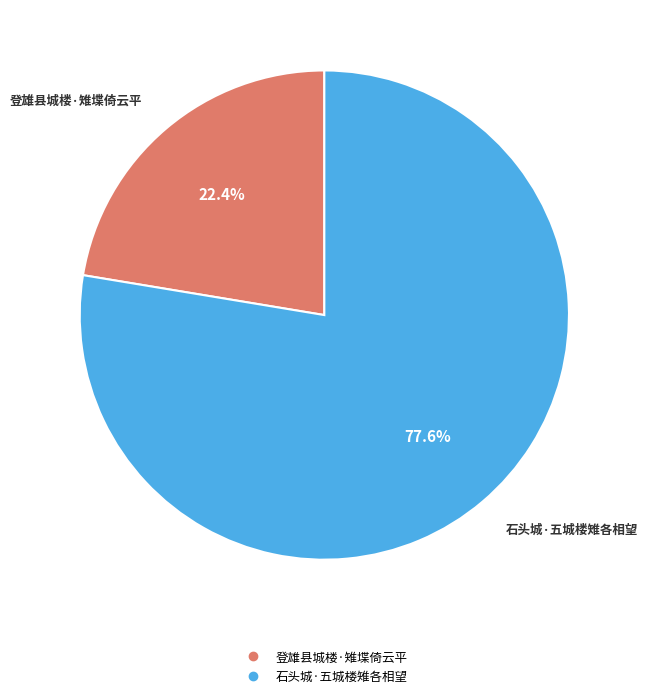

Count the number of slices in the pie.

2